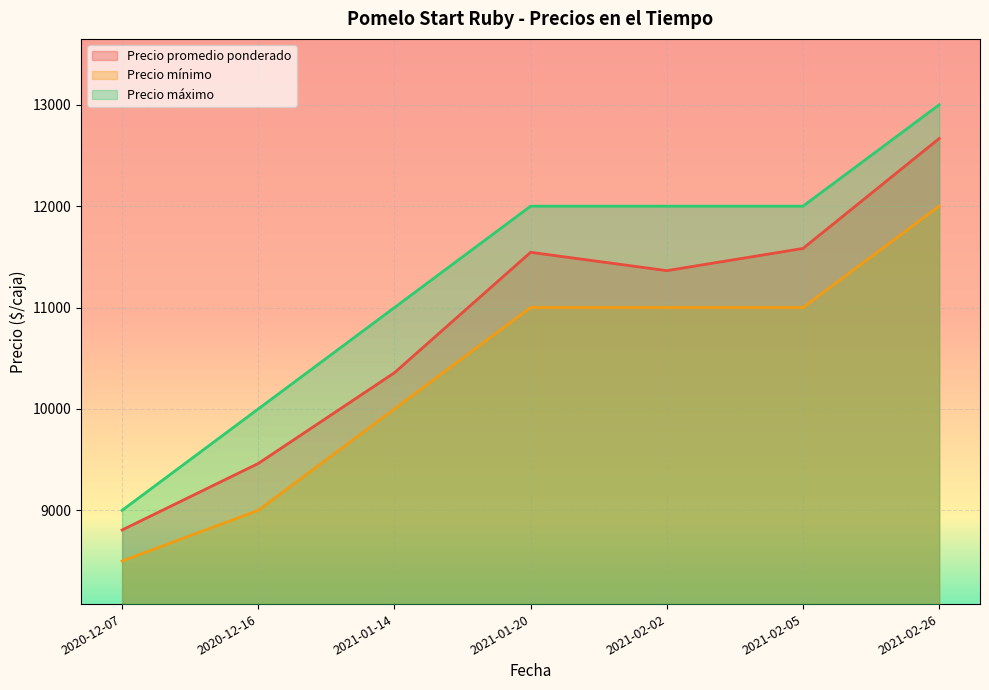

How many values in the Precio promedio ponderado series exceed 11364?

3